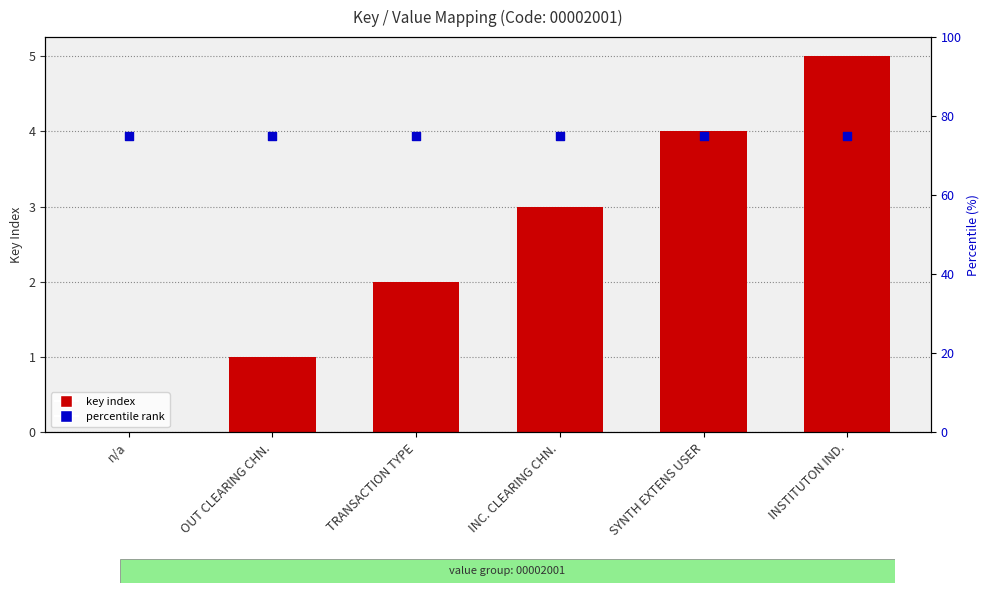

What is the total value across all series at INC. CLEARING CHN.?

78